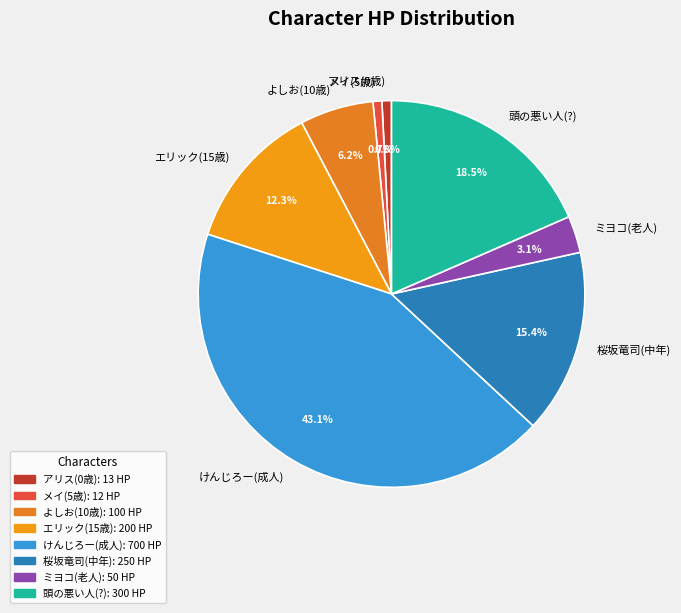

To the nearest percent, what is the difference between the アリス(0歳) and よしお(10歳) slice percentages?

5%